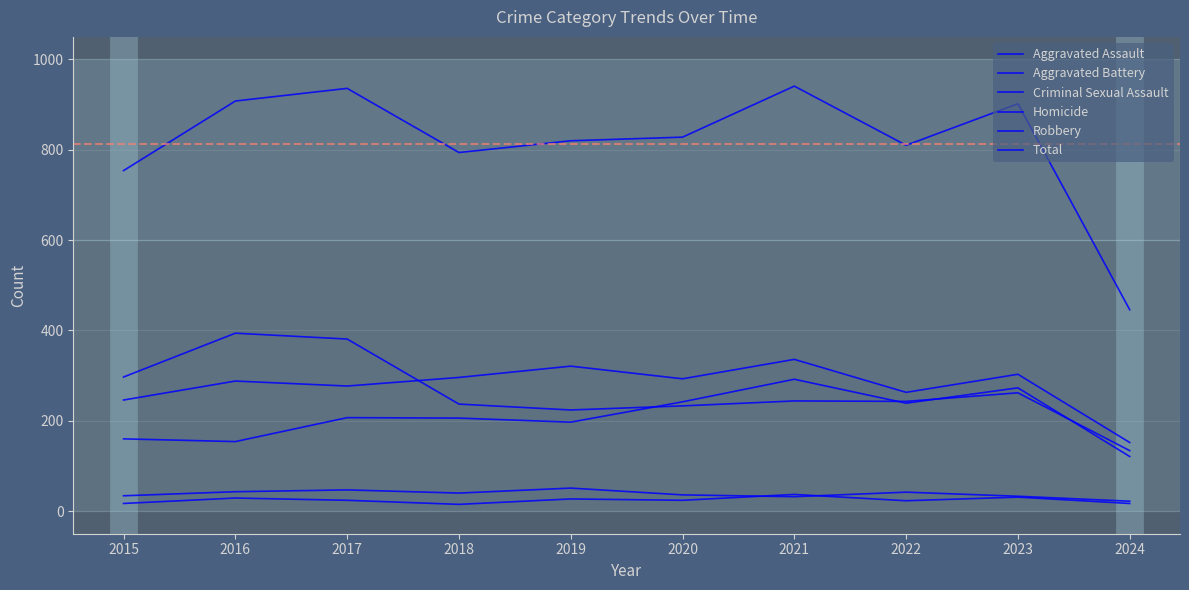

Is the value of Criminal Sexual Assault at 2023 greater than the value of Homicide at 2019?

Yes